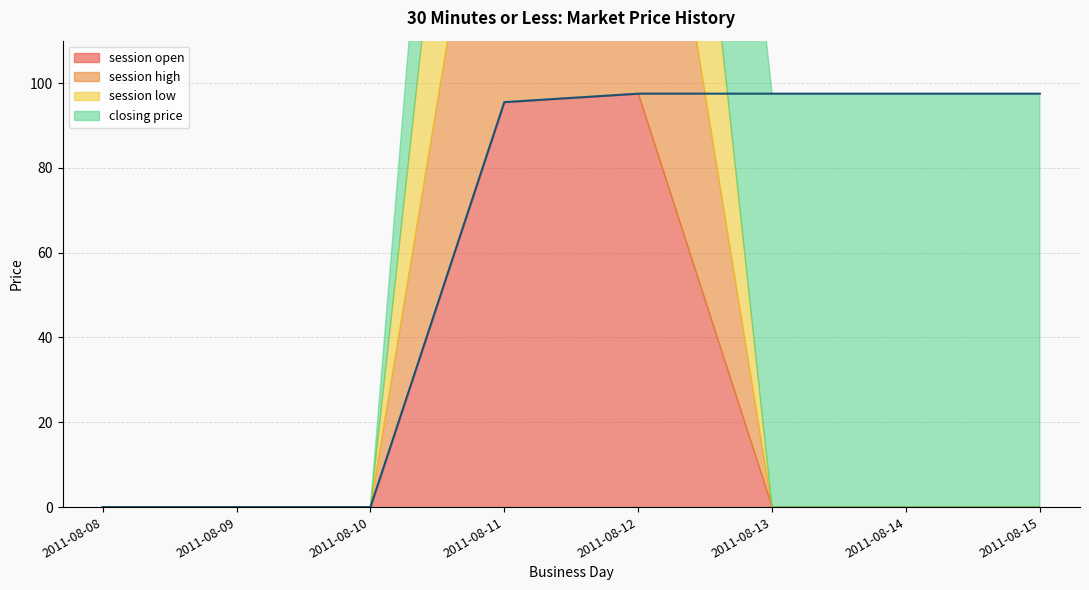

How many lines are shown in the chart?

4